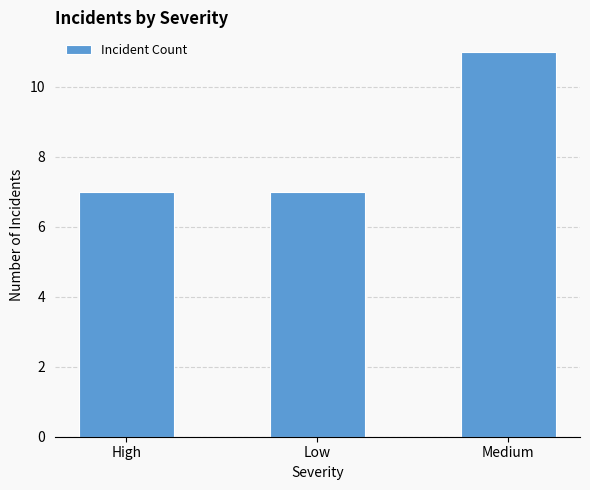

How many bars are there in total?

3